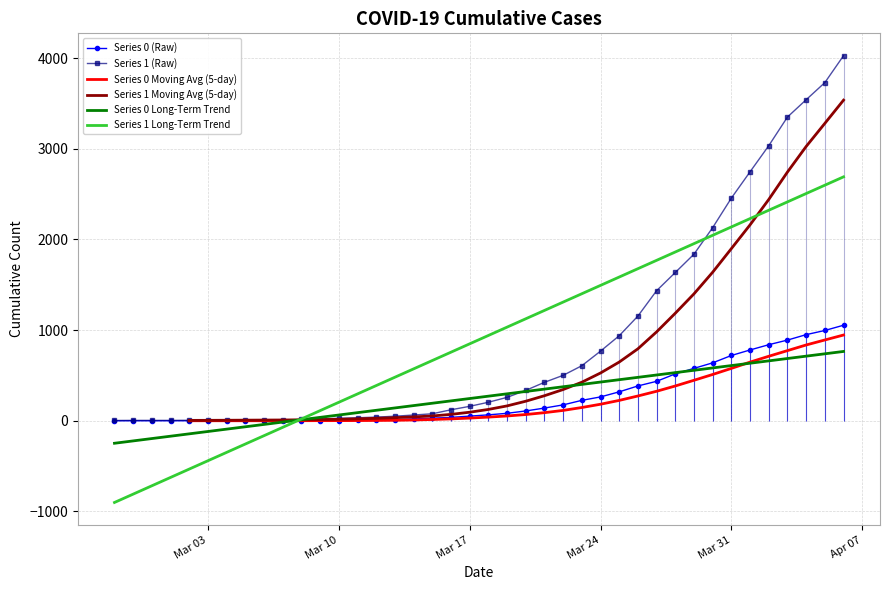

What is the maximum value for Series 0 (Raw)?

1054.0